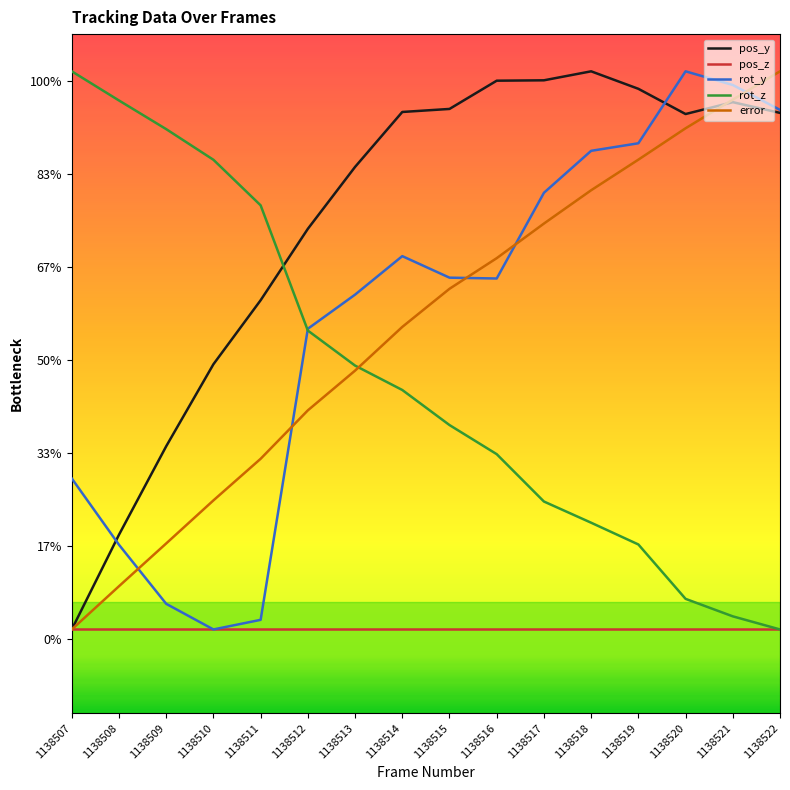

Does the chart display data point markers on the line(s)?

No